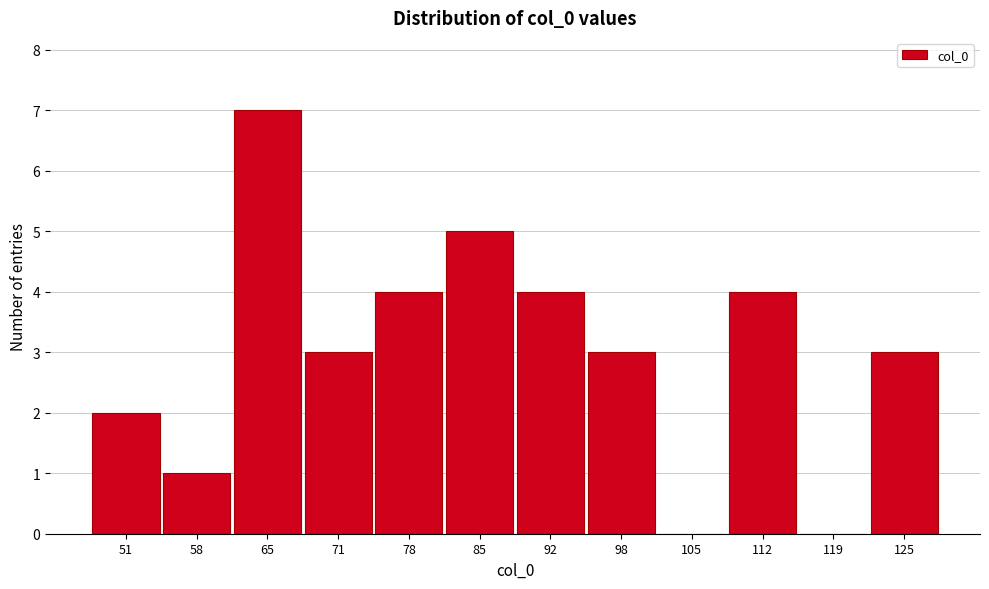

Reading left to right, transcribe all the data shown in this chart.

51=2	58=1	65=7	71=3	78=4	85=5	92=4	98=3	105=0	112=4	119=0	125=3